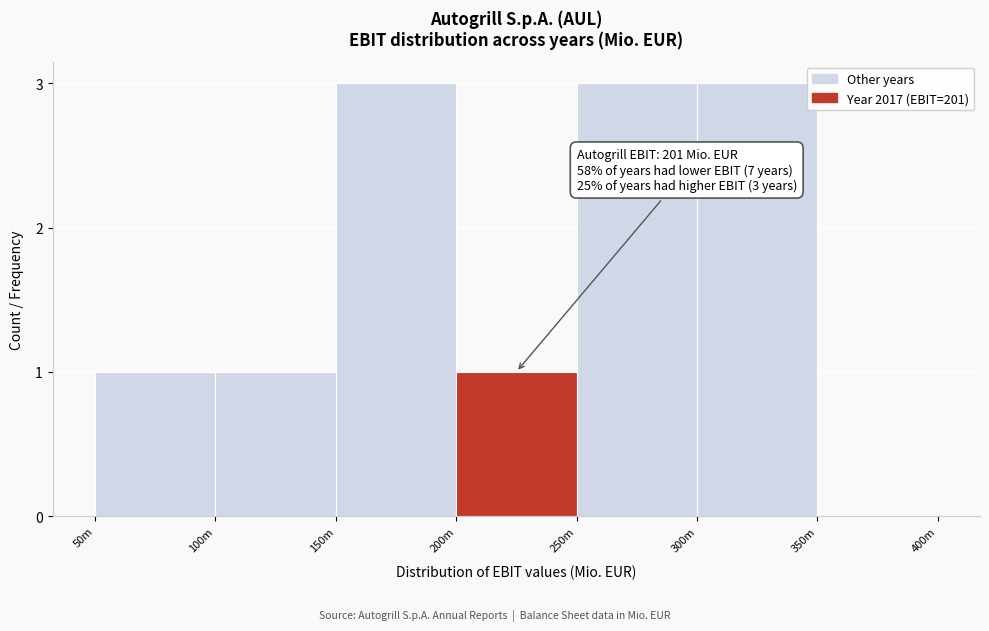

Reading right to left, extract all data points from this chart.

350m=0	300m=3	250m=3	200m=1	150m=3	100m=1	50m=1